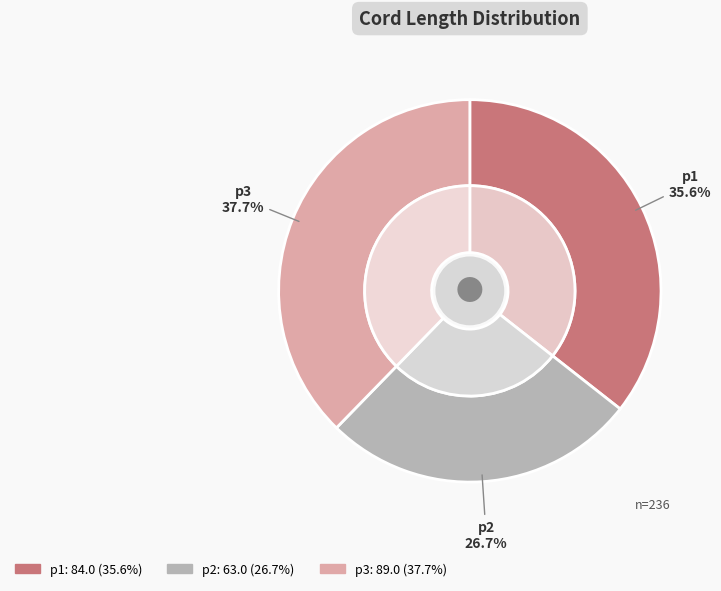

Which slice is the smallest?

p2